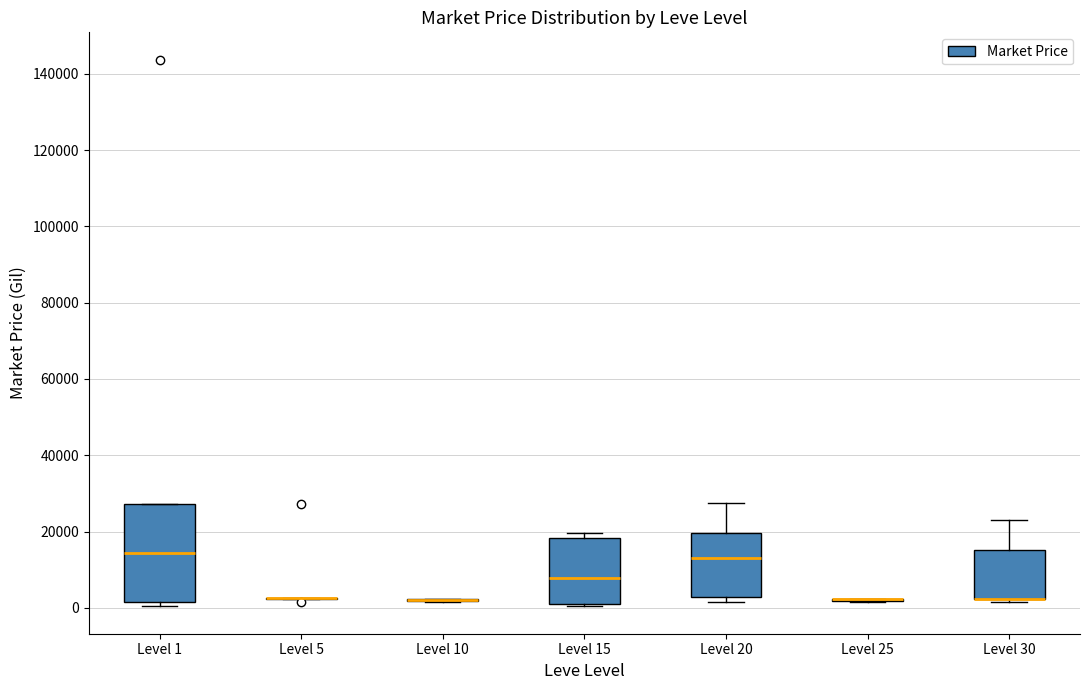

Reading left to right, transcribe this box plot: for each box, give where its median line is, the range the box spans, and where its two whiskers end, as read against the y-axis. The values are not printed on the chart, so give them approximately, as read against the axis.

Level 1: median 14000, box 2000 to 28000, whiskers 0 to 28000
Level 5: box collapsed to a line at 2000, whiskers 2000 to 2000
Level 10: box collapsed to a line at 2000, whiskers 2000 to 2000
Level 15: median 8000, box 2000 to 18000, whiskers 0 to 20000
Level 20: median 12000, box 2000 to 20000, whiskers 2000 (just below the box's lower edge) to 28000
Level 25: box collapsed to a line at 2000, whiskers 2000 to 2000
Level 30: median 2000 (drawn on the box's lower edge), box 2000 to 16000, whiskers 2000 (just below the box's lower edge) to 22000